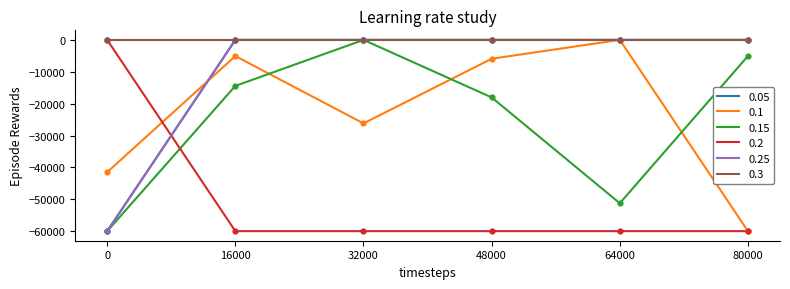

Which series has the largest total across all categories?

0.3